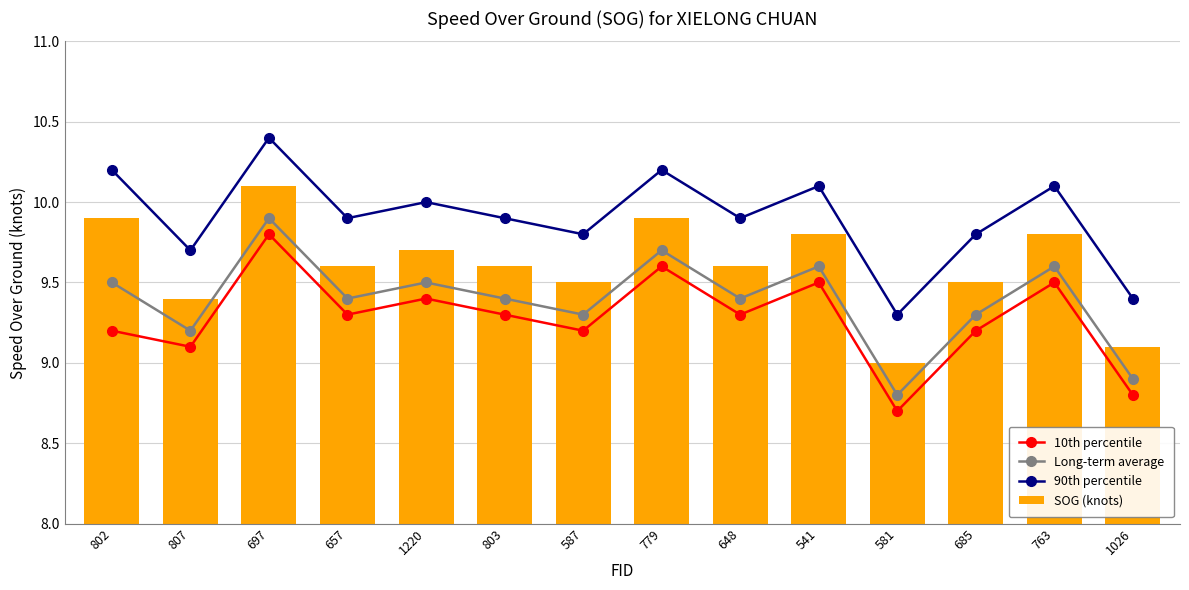

What is the highest value of the SOG (knots) series?

10.1